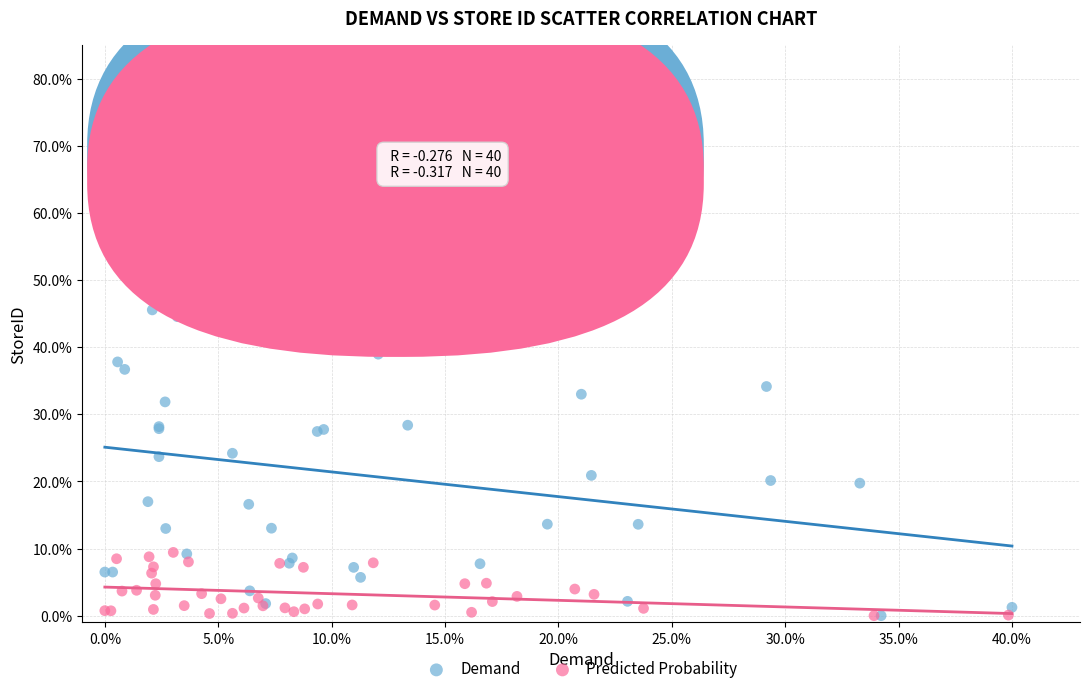

What are all the series names shown in the legend?

Demand, Predicted Probability